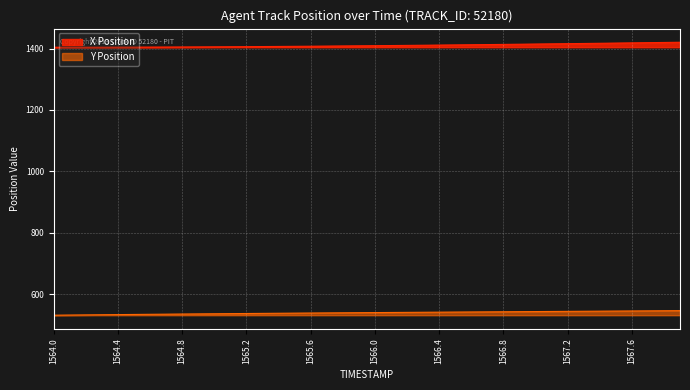

What value does the X Position series have at 1566.4?

1411.5